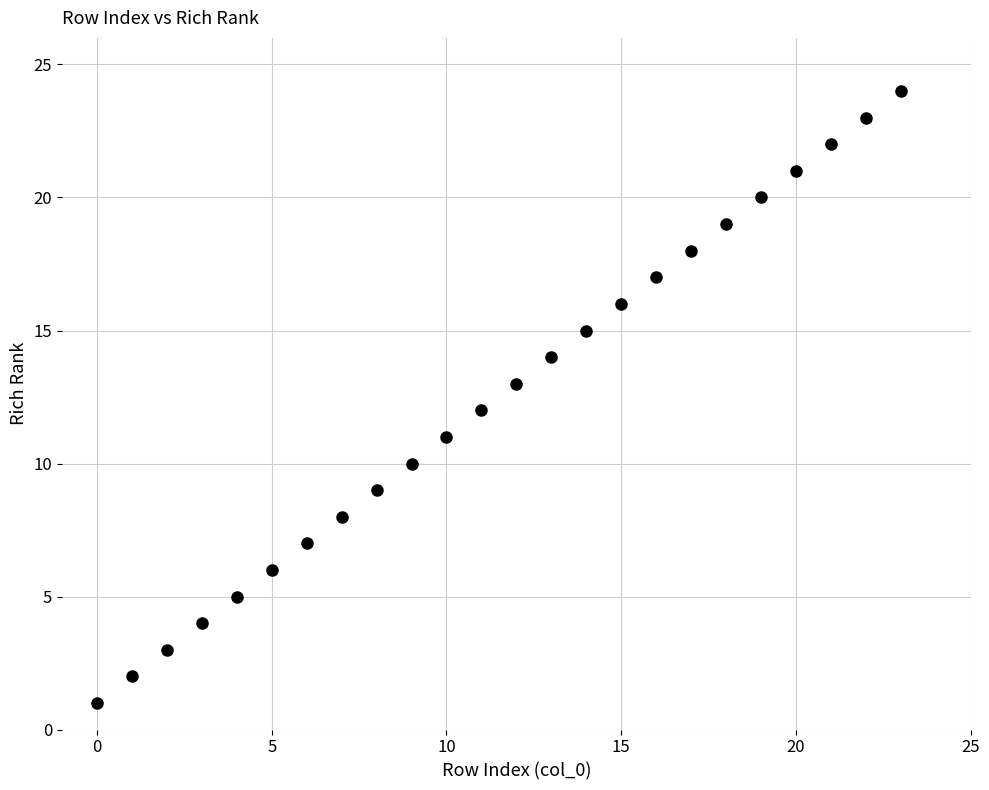

What is the range of Y values (max minus min)?

23